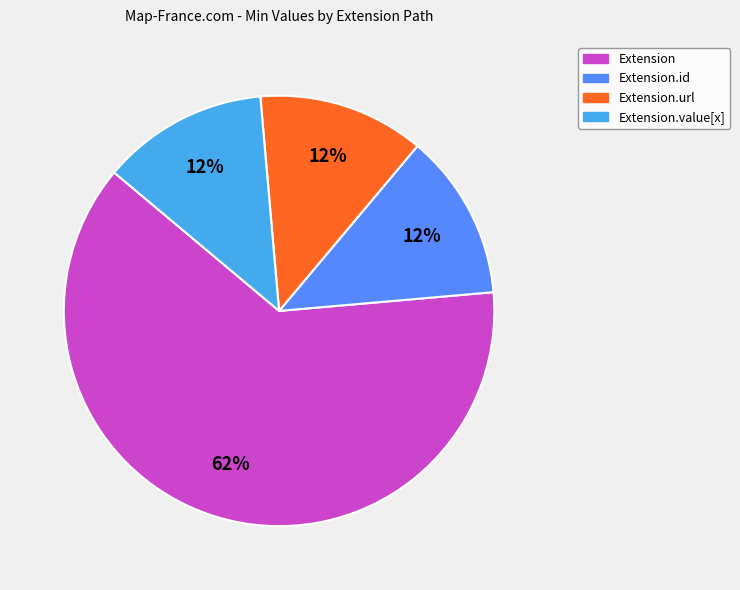

How many segments does this pie chart have?

4